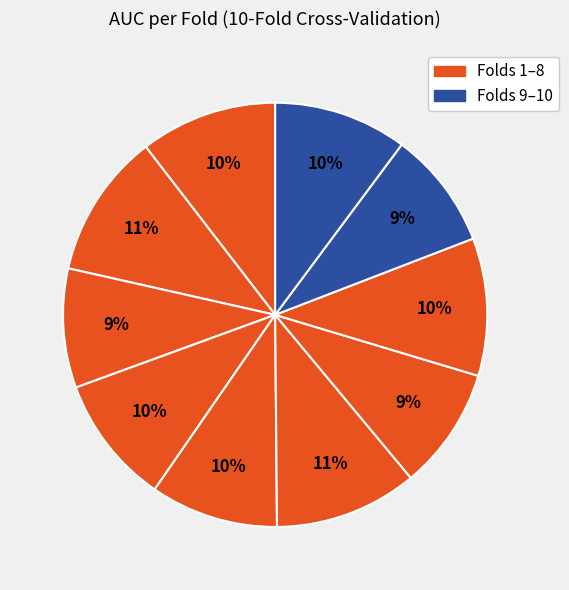

Count the number of slices in the pie.

10